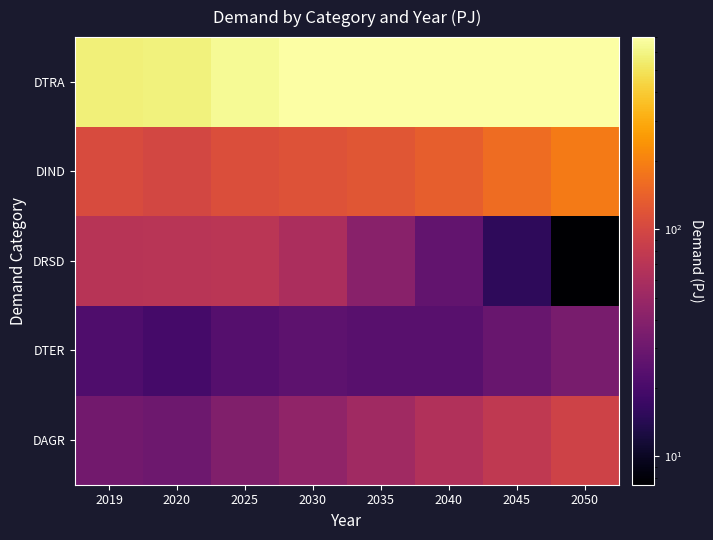

What is the total value across all series at 2040?

948.4